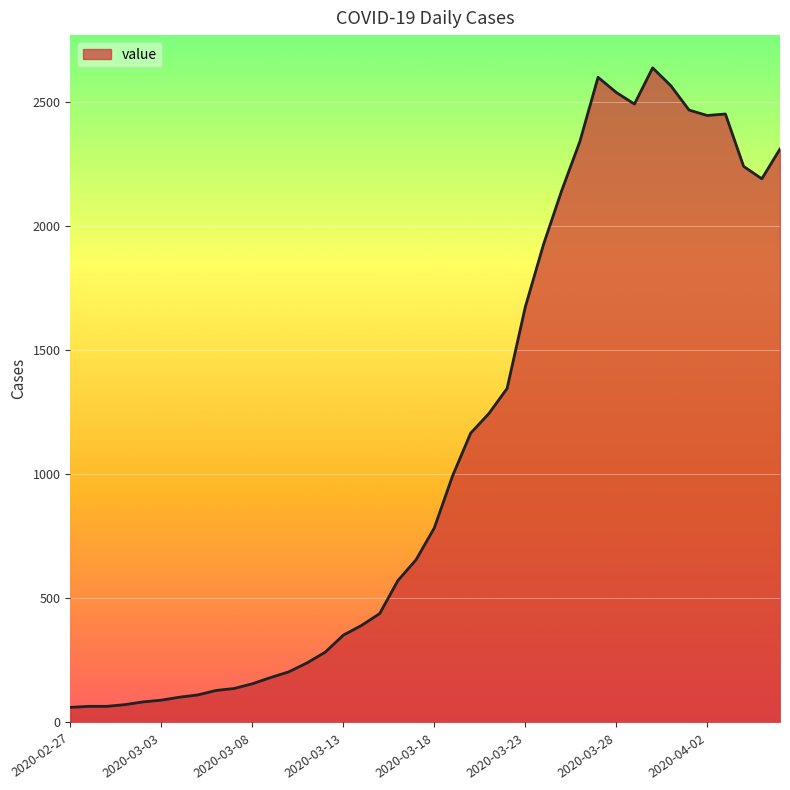

What is the greatest value displayed?

2638